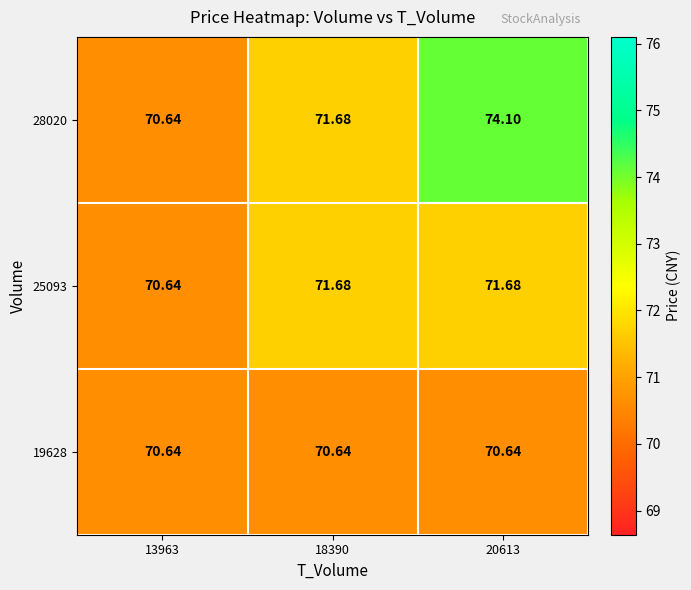

How many categories are shown in the chart?

3